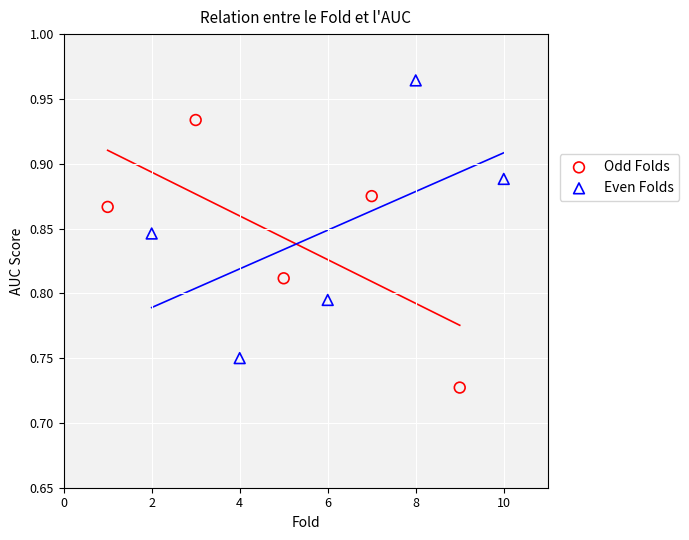

Which series reaches the minimum Y coordinate?

Odd Folds